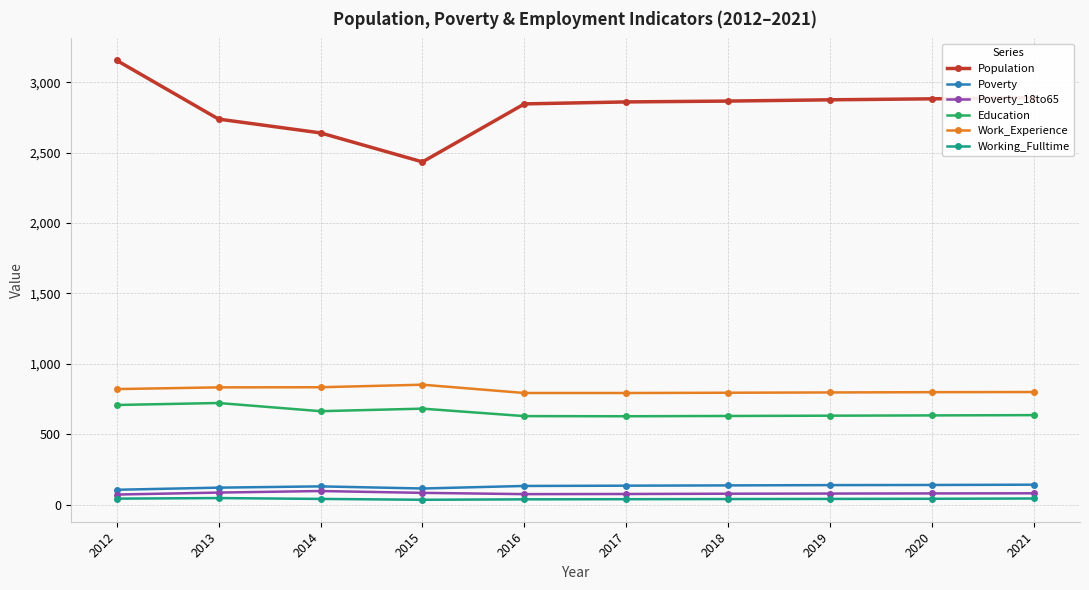

Which label corresponds to the largest value in the chart?

2012